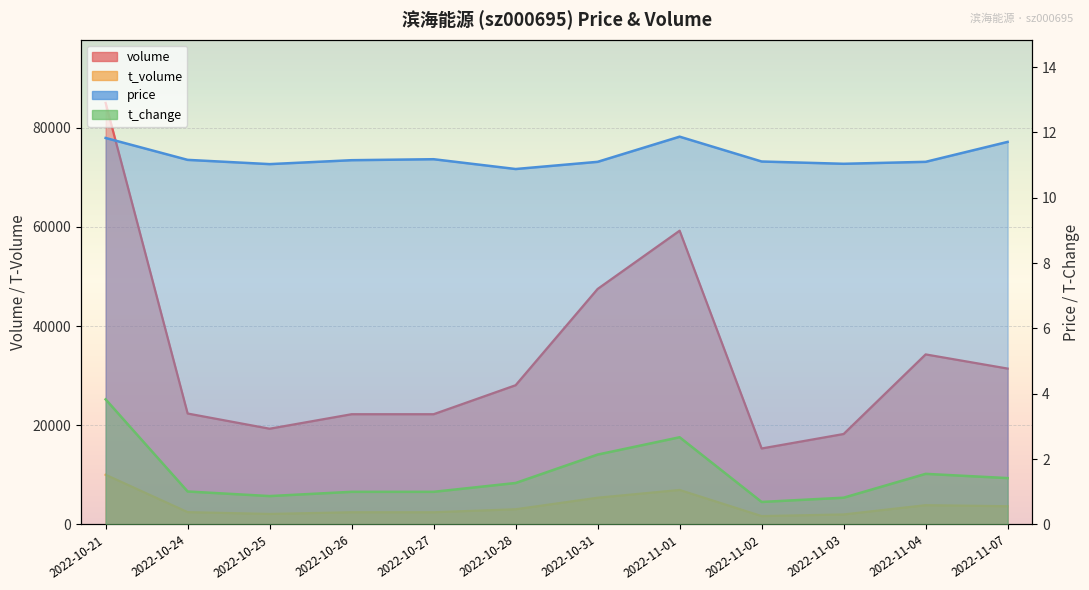

Between 2022-10-24 and 2022-10-31, which is larger?

2022-10-31